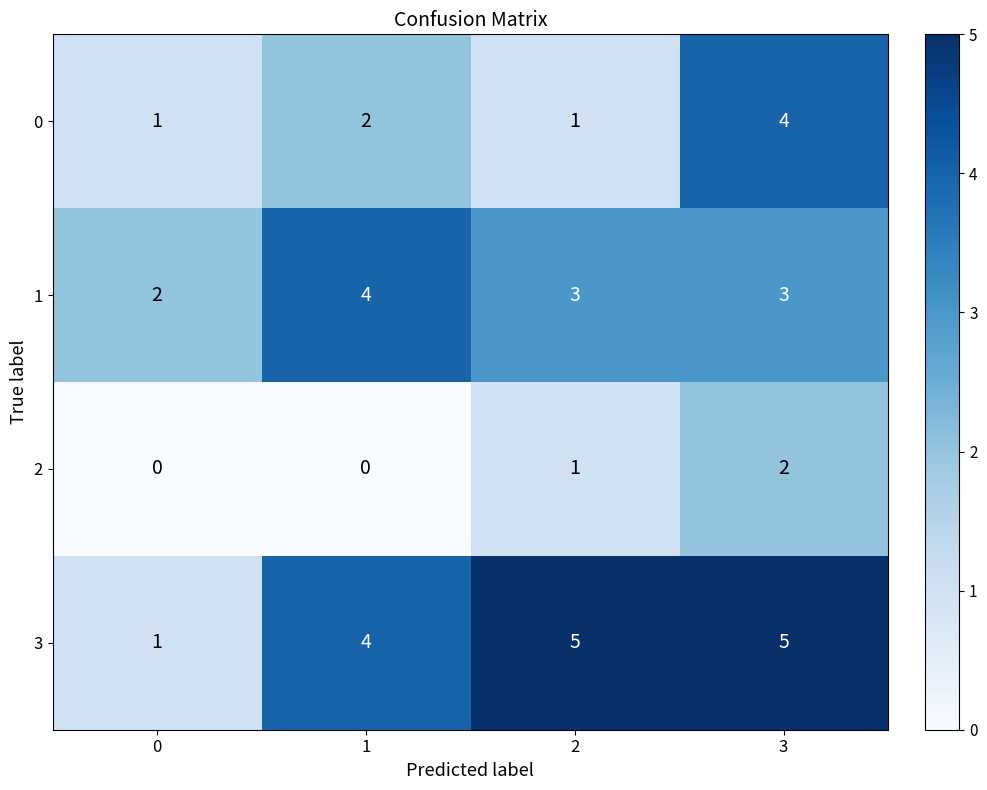

What is the maximum value shown in the chart?

5